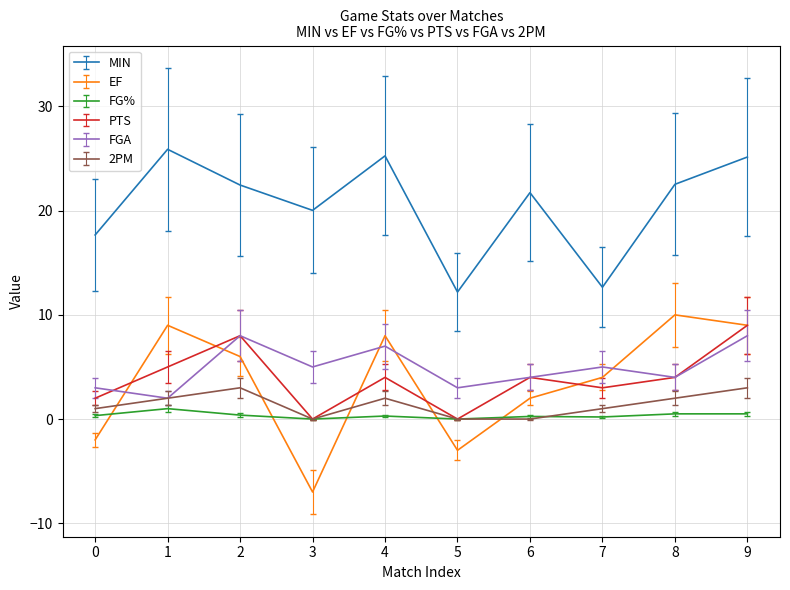

Which series ends up on top after the final intersection of FGA and EF?

EF